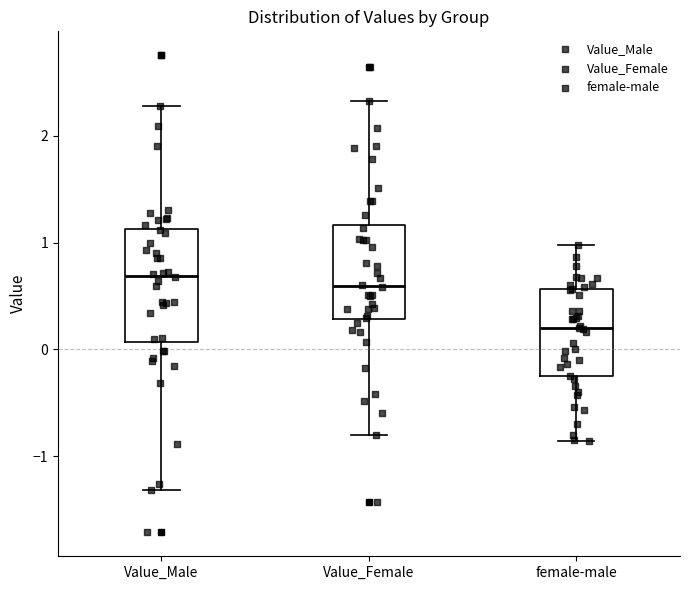

Where is the upper edge of the box for female-male on the y-axis? The values are not printed on the chart, so give them approximately, as read against the axis.

0.6